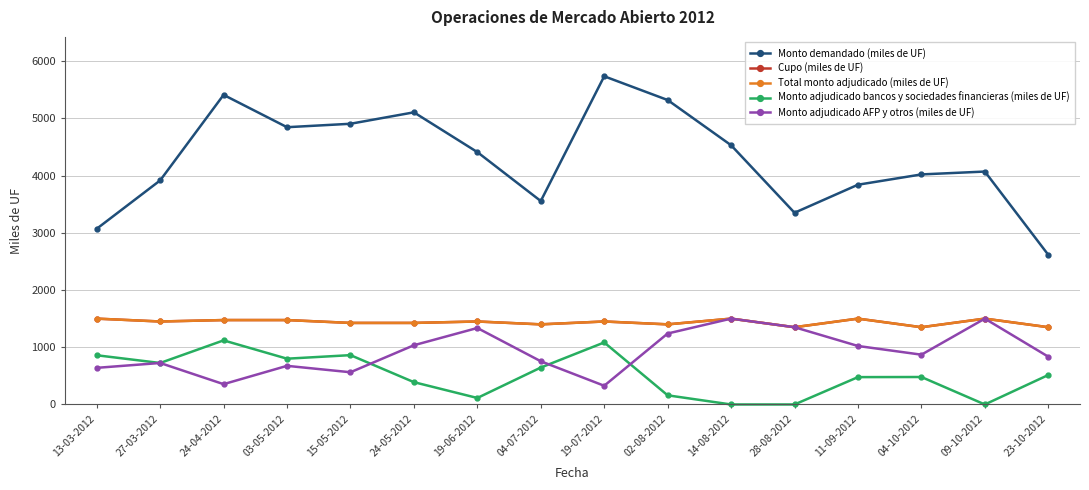

At which label does Monto adjudicado bancos y sociedades financieras (miles de UF) reach its minimum?

14-08-2012